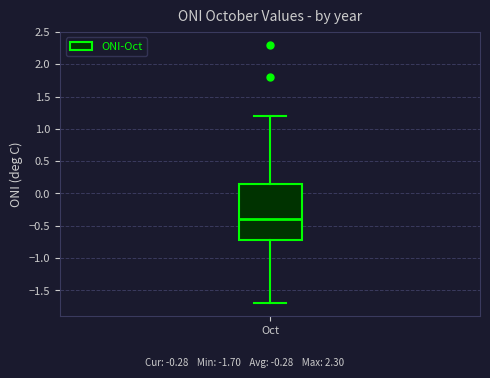

Where is the upper edge of the box for Oct on the y-axis? The values are not printed on the chart, so give them approximately, as read against the axis.

0.15